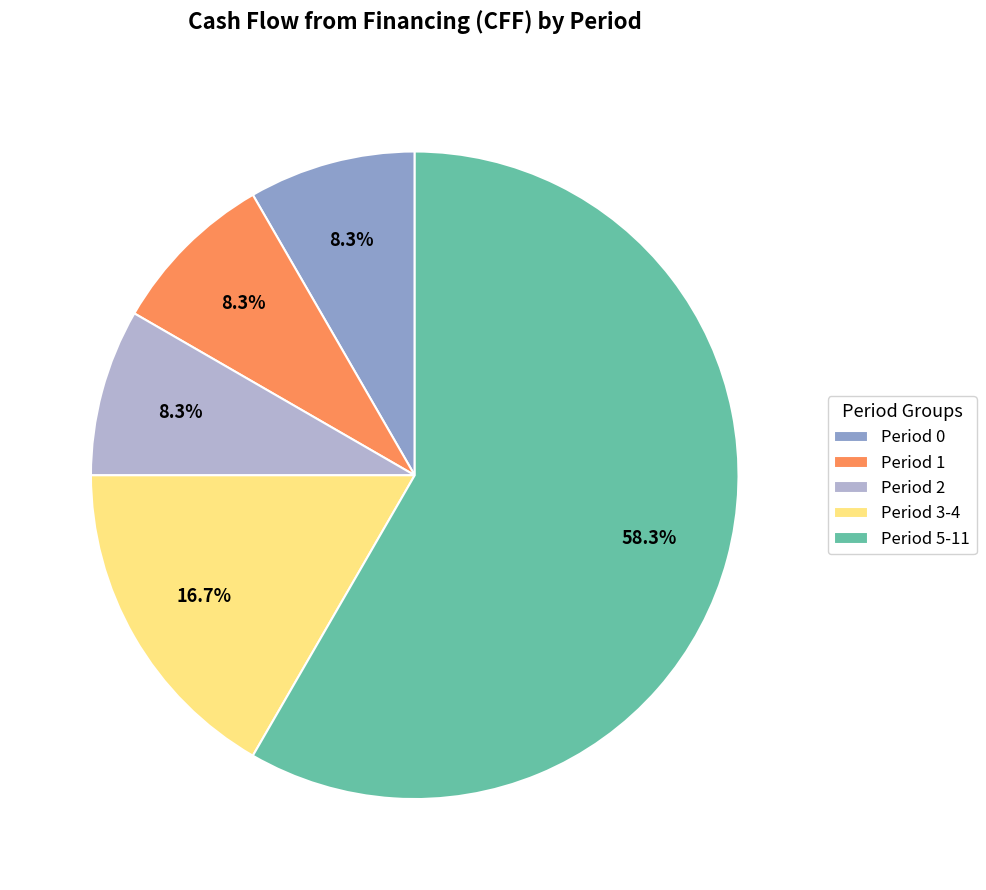

Between Period 0 and Period 3-4, which is larger?

Period 3-4